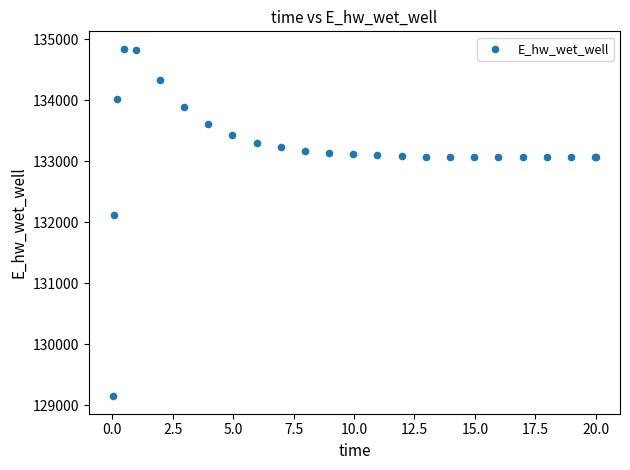

What Y value in the scatter plot is closest to 131995?

132119.5